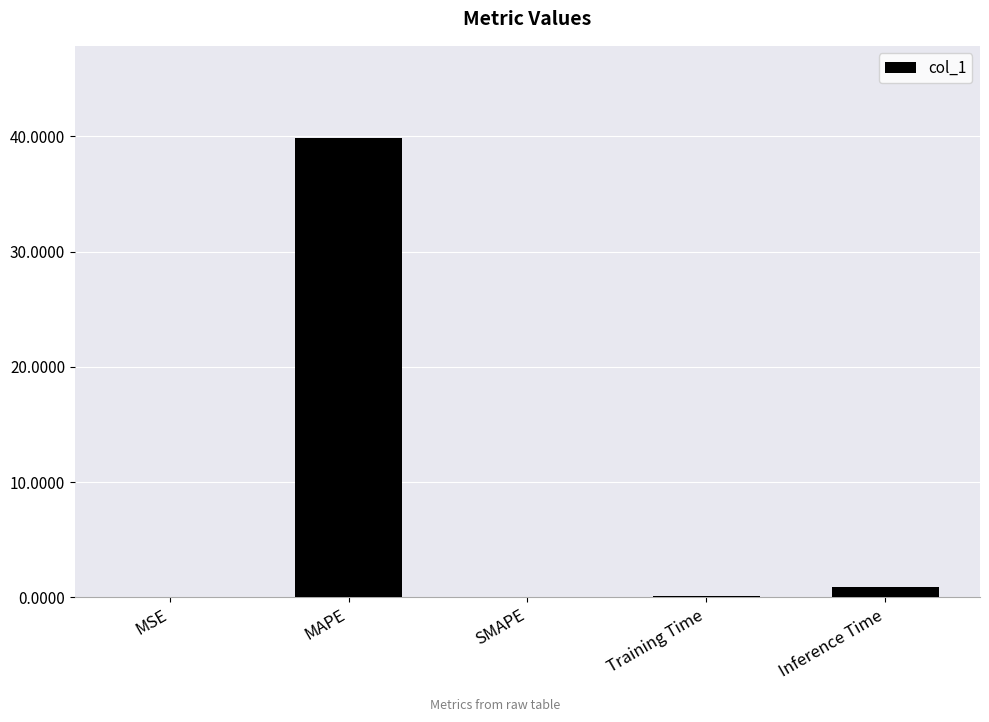

Which has a higher value, MAPE or SMAPE?

MAPE